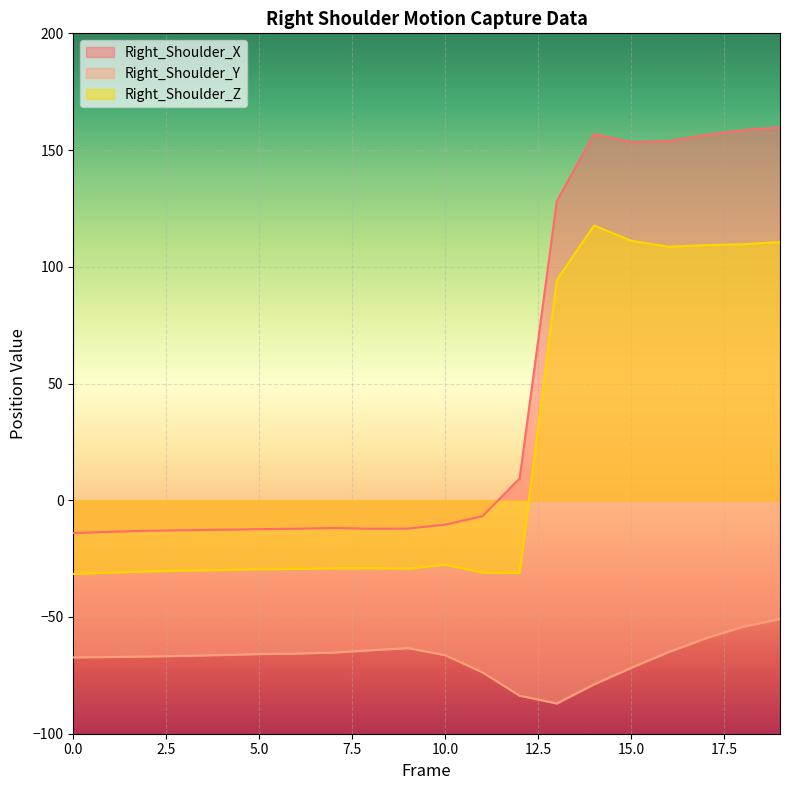

List the series in order of their overall mean, lowest first.

Right_Shoulder_Y, Right_Shoulder_Z, Right_Shoulder_X